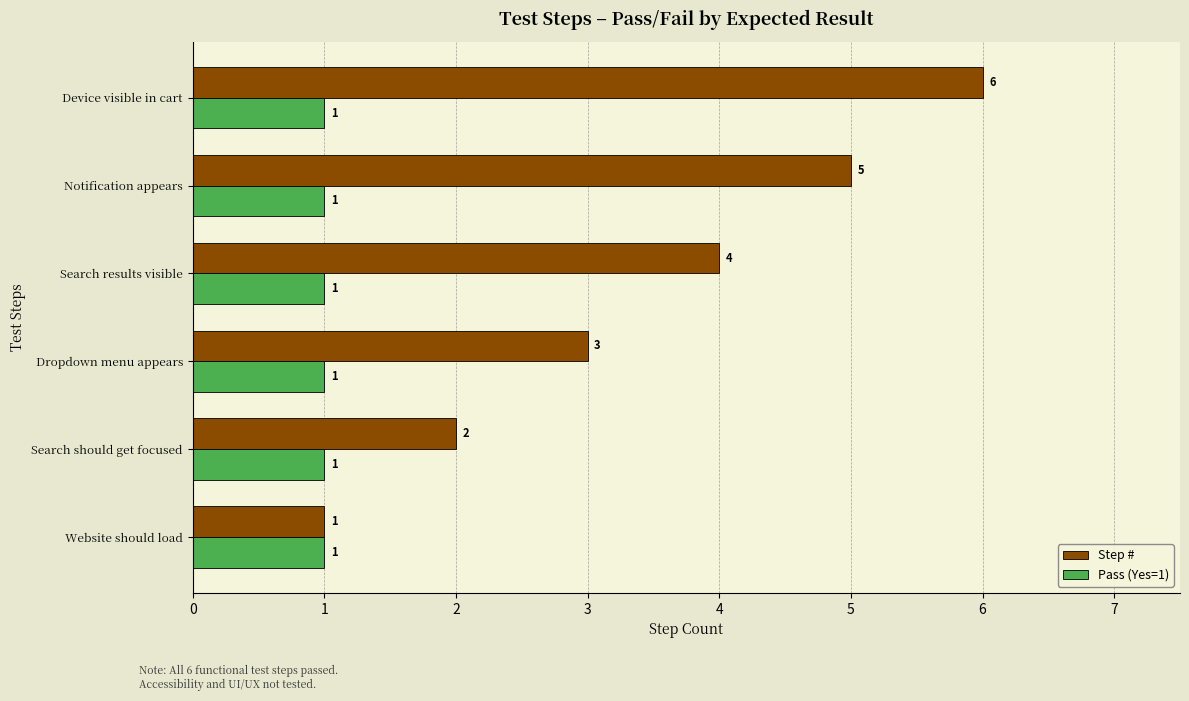

Rank the series by their average value, from highest to lowest.

Step #, Pass (Yes=1)